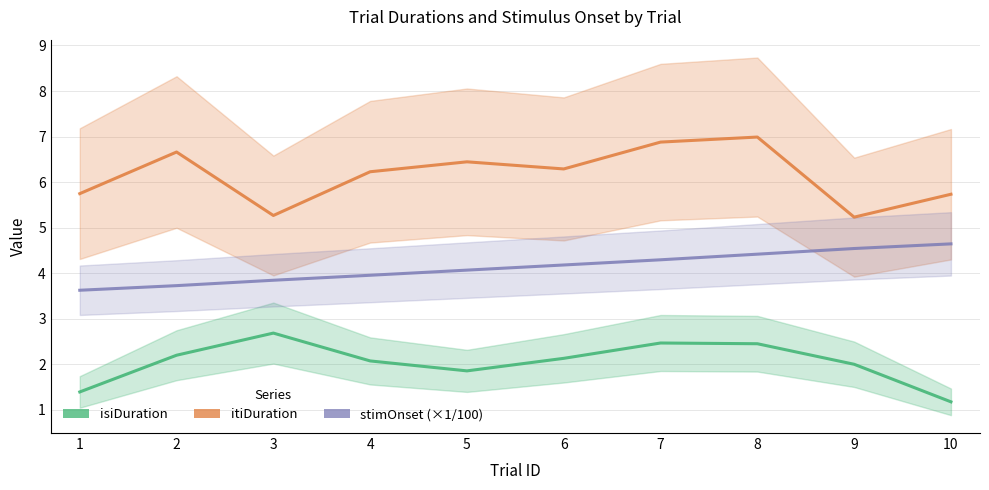

Which label corresponds to the smallest value in the chart?

10